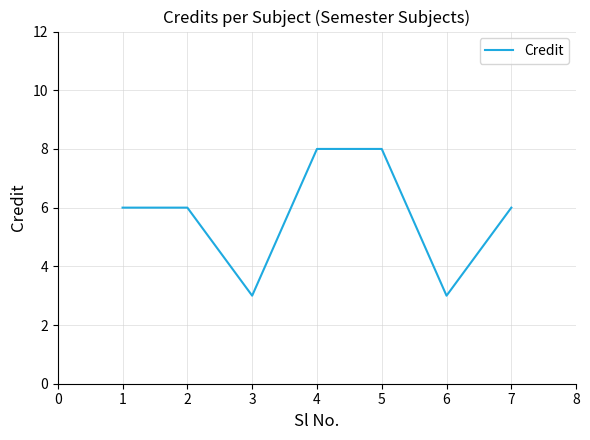

What is the difference between the maximum and minimum values?

5